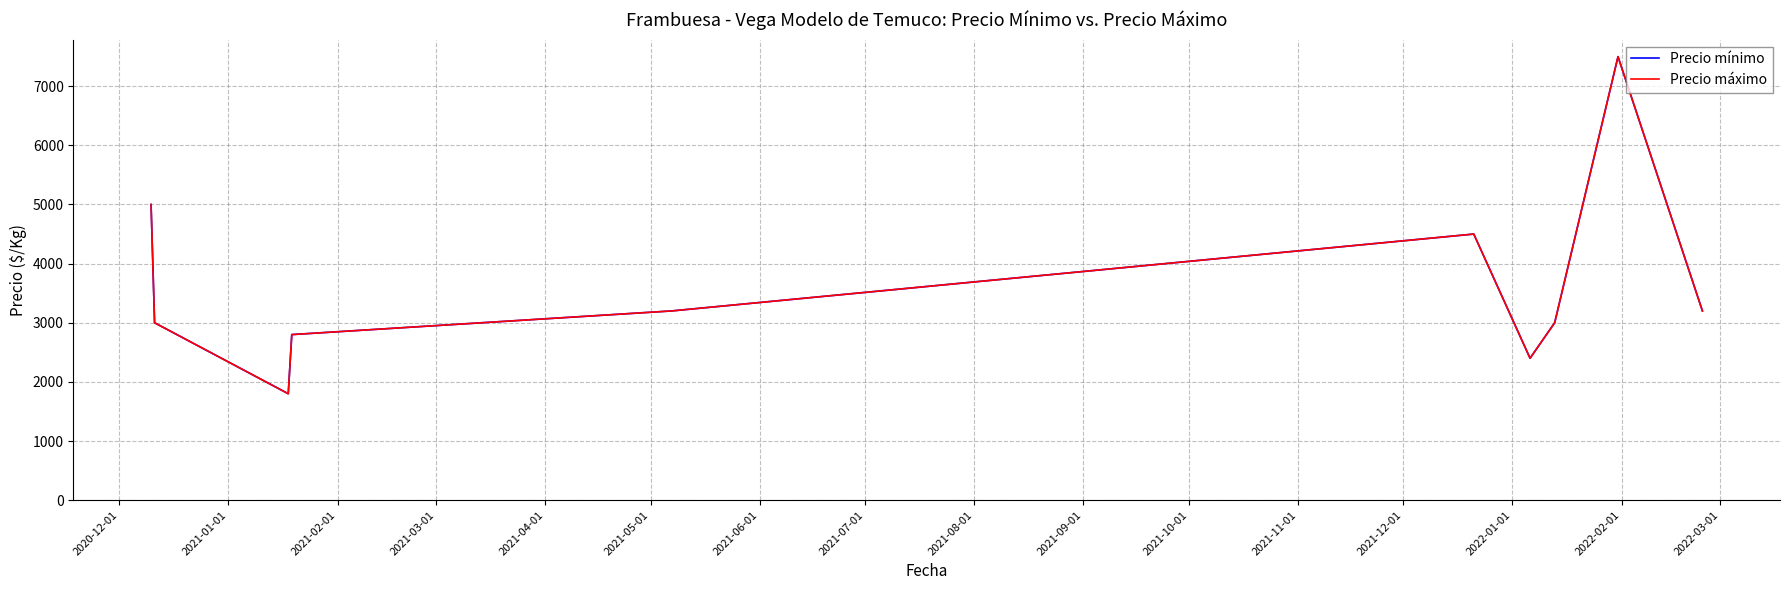

True or false: Precio máximo and Precio mínimo intersect in this chart.

False